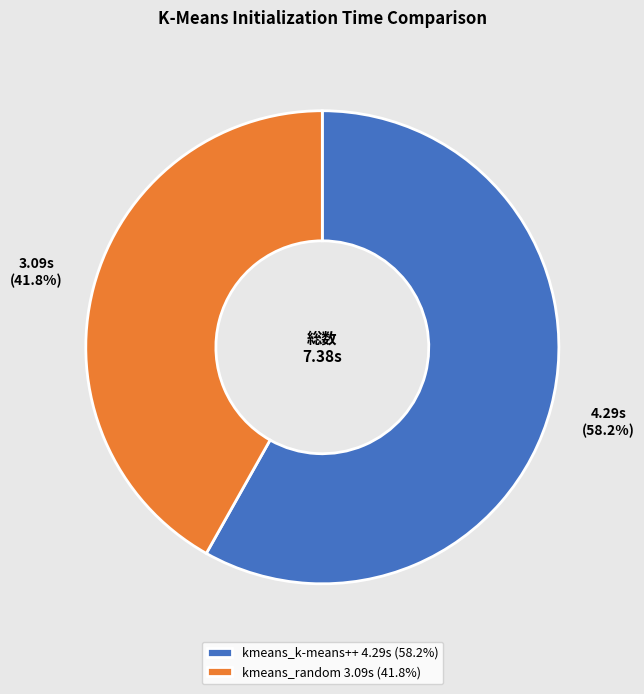

How many slices are in this pie chart?

2